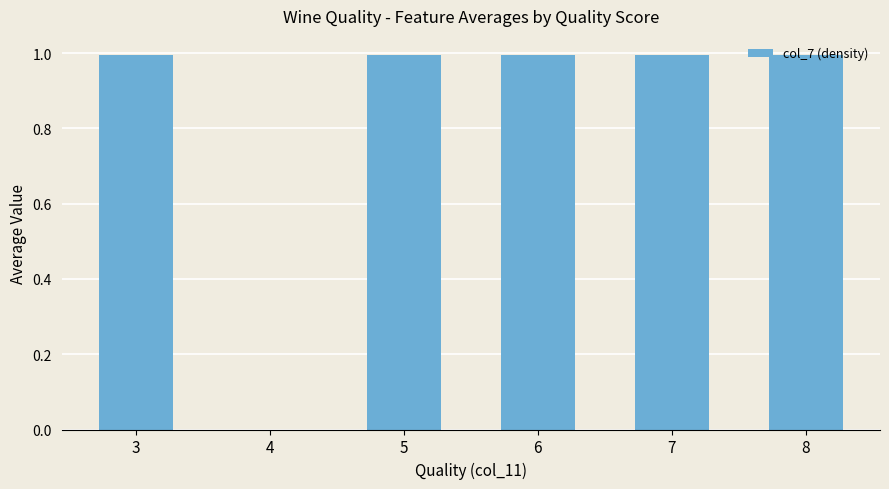

The value at 8 is 1.6. True or false?

False